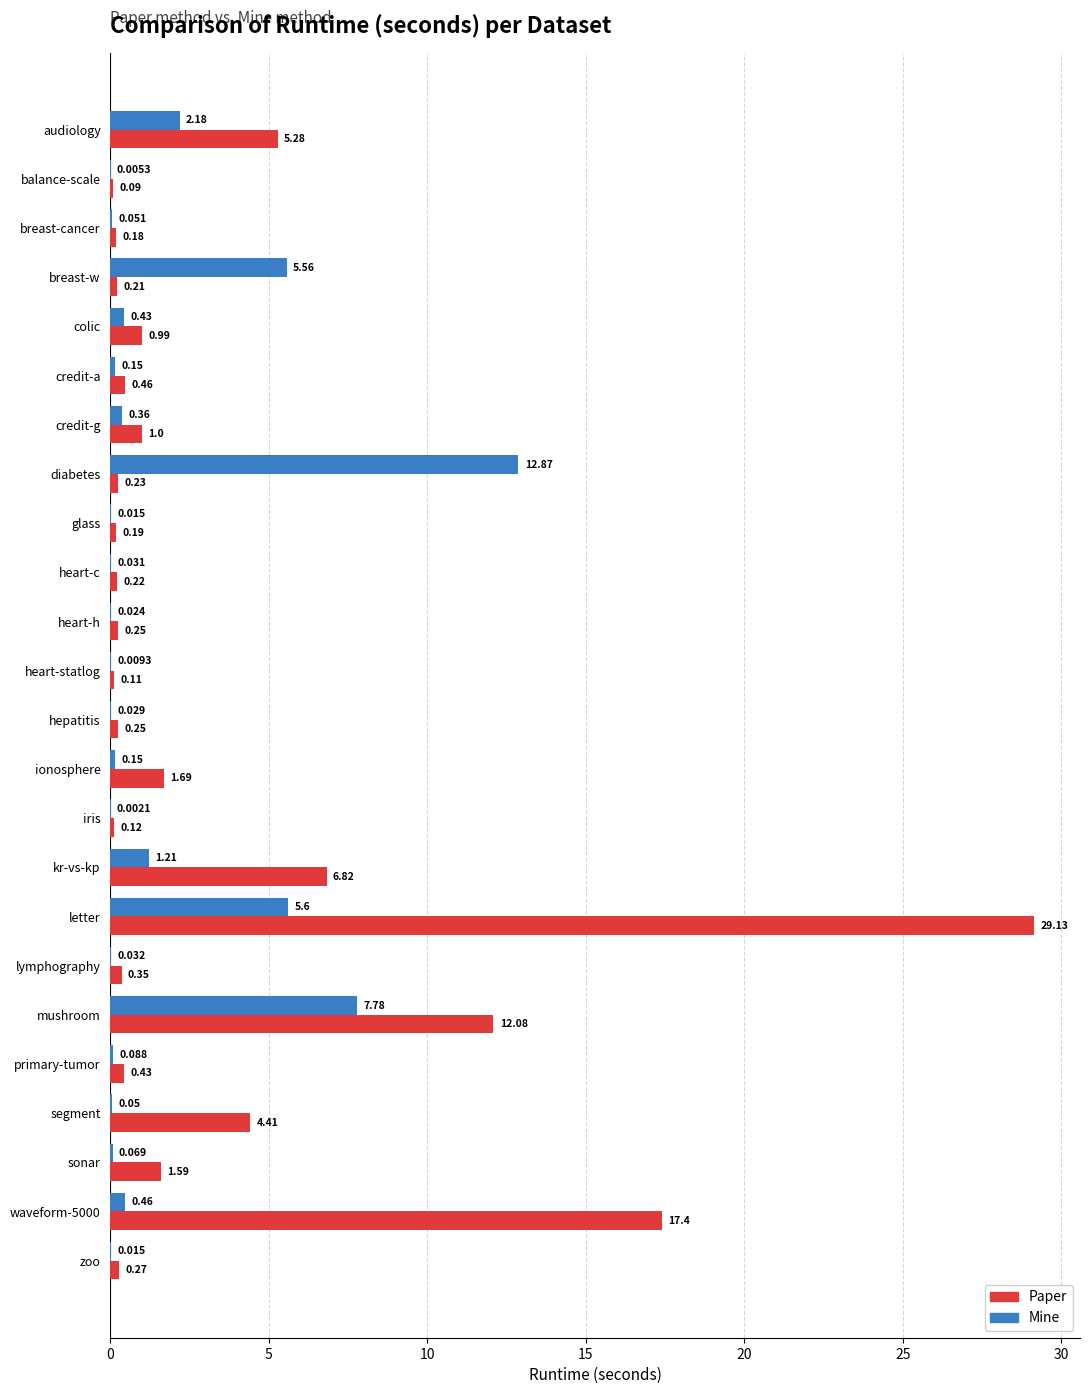

Between letter and zoo, which series saw the biggest shift?

Paper